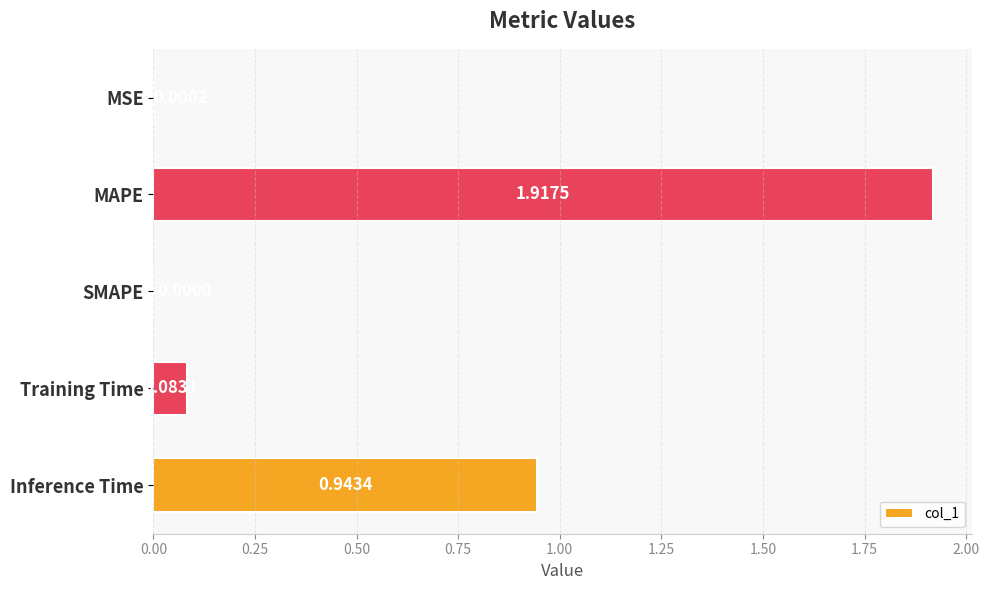

Where is the data nearest to the value 0?

SMAPE